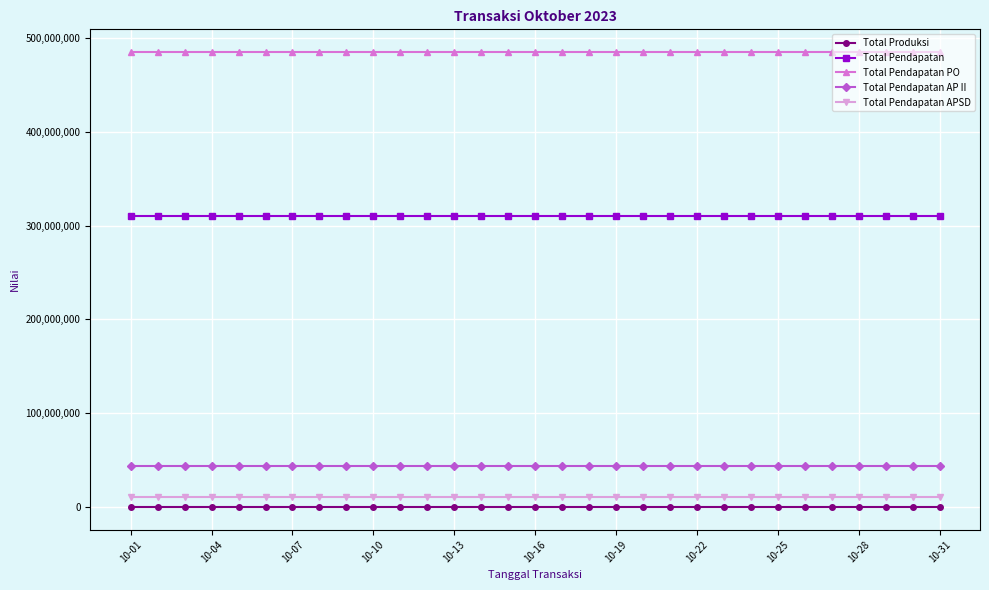

What is the sum of all Total Pendapatan PO values?

15036076134